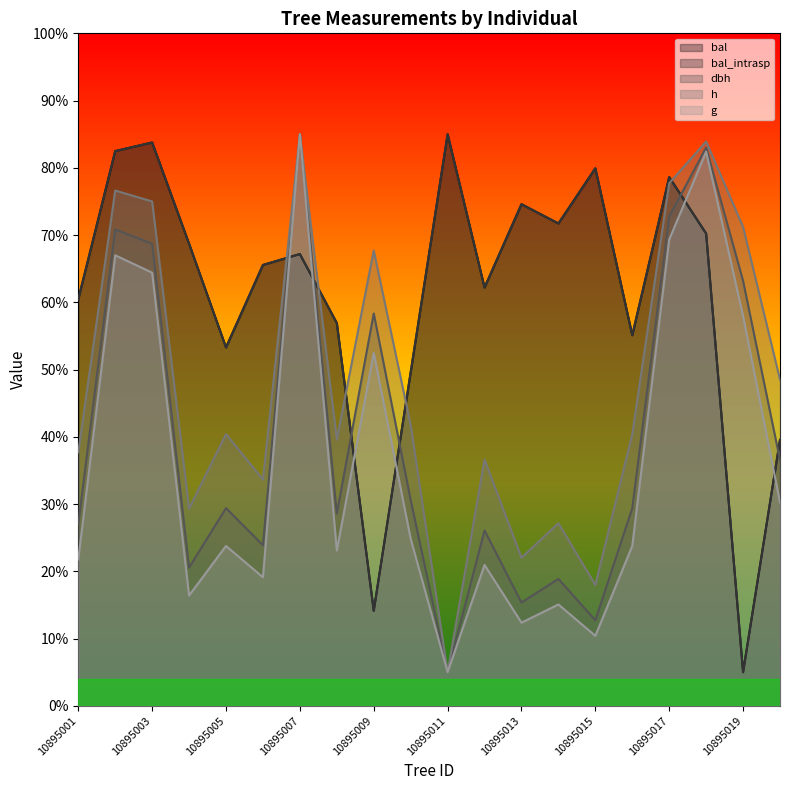

Reading left to right, list all the values displayed in this chart.

bal: 10895001=60.5	10895002=82.5	10895003=83.8	10895004=68.7	10895005=53.3	10895006=65.6	10895007=67.2	10895008=56.9	10895009=14.1	10895010=49.6	10895011=85.0	10895012=62.2	10895013=74.6	10895014=71.7	10895015=79.9	10895016=55.1	10895017=78.6	10895018=70.2	10895019=5.0	10895020=39.5
bal_intrasp: 10895001=60.5	10895002=82.5	10895003=83.8	10895004=68.7	10895005=53.3	10895006=65.6	10895007=67.2	10895008=56.9	10895009=14.1	10895010=49.6	10895011=85.0	10895012=62.2	10895013=74.6	10895014=71.7	10895015=79.9	10895016=55.1	10895017=78.6	10895018=70.2	10895019=5.0	10895020=39.5
dbh: 10895001=27.1	10895002=70.8	10895003=68.7	10895004=20.6	10895005=29.4	10895006=23.9	10895007=85.0	10895008=28.6	10895009=58.3	10895010=30.6	10895011=5.0	10895012=26.1	10895013=15.4	10895014=18.9	10895015=12.7	10895016=29.4	10895017=72.8	10895018=83.0	10895019=63.2	10895020=36.6
h: 10895001=37.7	10895002=76.6	10895003=75.0	10895004=29.3	10895005=40.4	10895006=33.6	10895007=85.0	10895008=39.6	10895009=67.7	10895010=41.8	10895011=5.0	10895012=36.6	10895013=22.0	10895014=27.2	10895015=18.0	10895016=40.4	10895017=77.7	10895018=83.9	10895019=71.2	10895020=48.5
g: 10895001=21.8	10895002=67.0	10895003=64.4	10895004=16.4	10895005=23.8	10895006=19.1	10895007=85.0	10895008=23.1	10895009=52.5	10895010=24.8	10895011=5.0	10895012=21.0	10895013=12.4	10895014=15.1	10895015=10.4	10895016=23.8	10895017=69.3	10895018=82.4	10895019=58.0	10895020=30.3